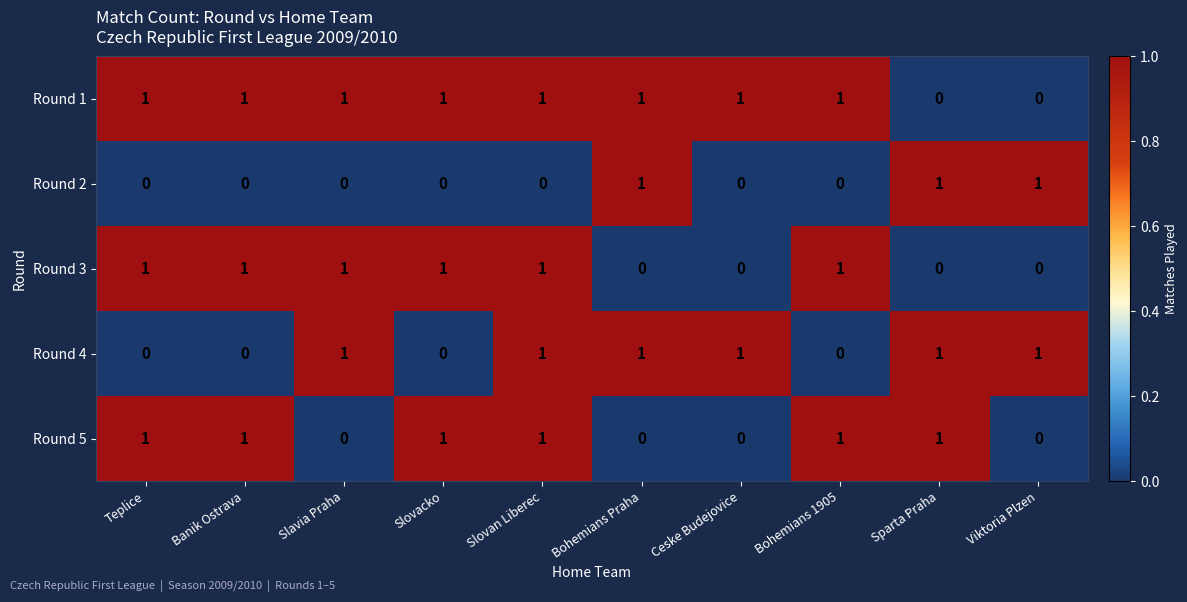

The Round 2 series shows 1 at Viktoria Plzen. True or false?

True